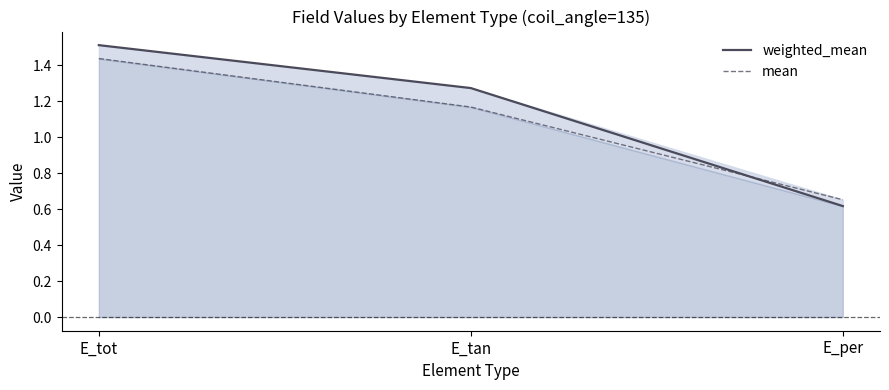

At which category is the sum across all series the highest?

E_tot